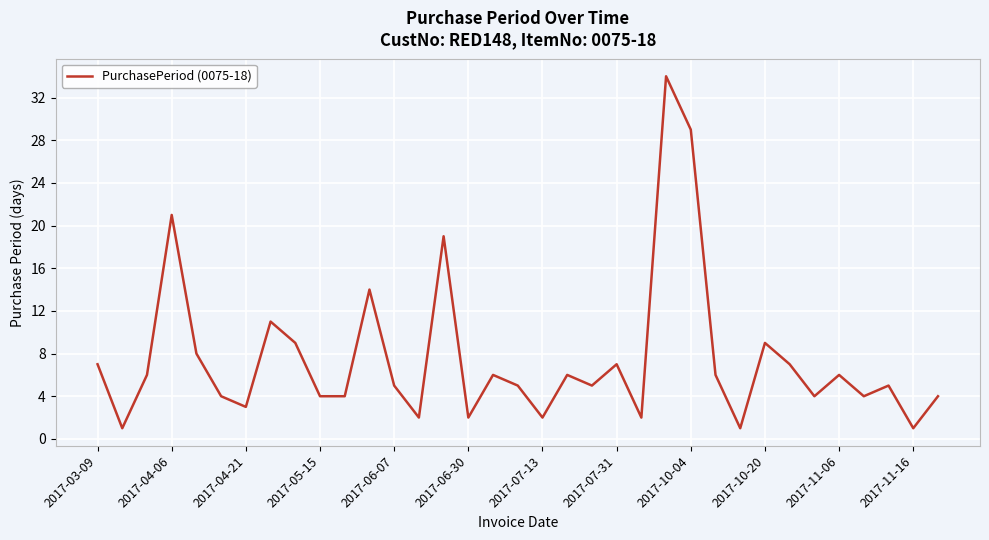

What is the maximum value shown in the chart?

34